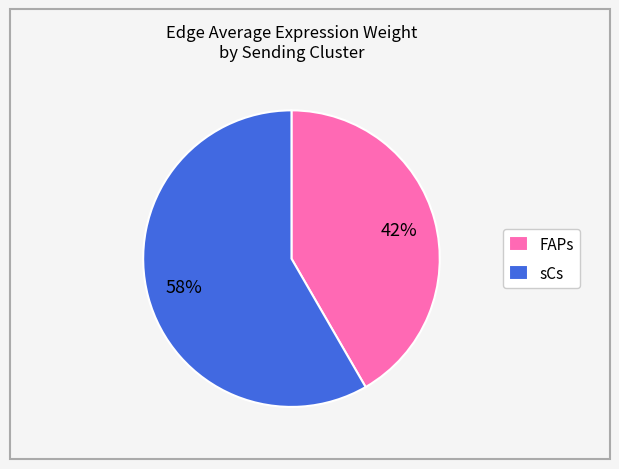

Do FAPs and sCs together represent more than half of the pie?

Yes